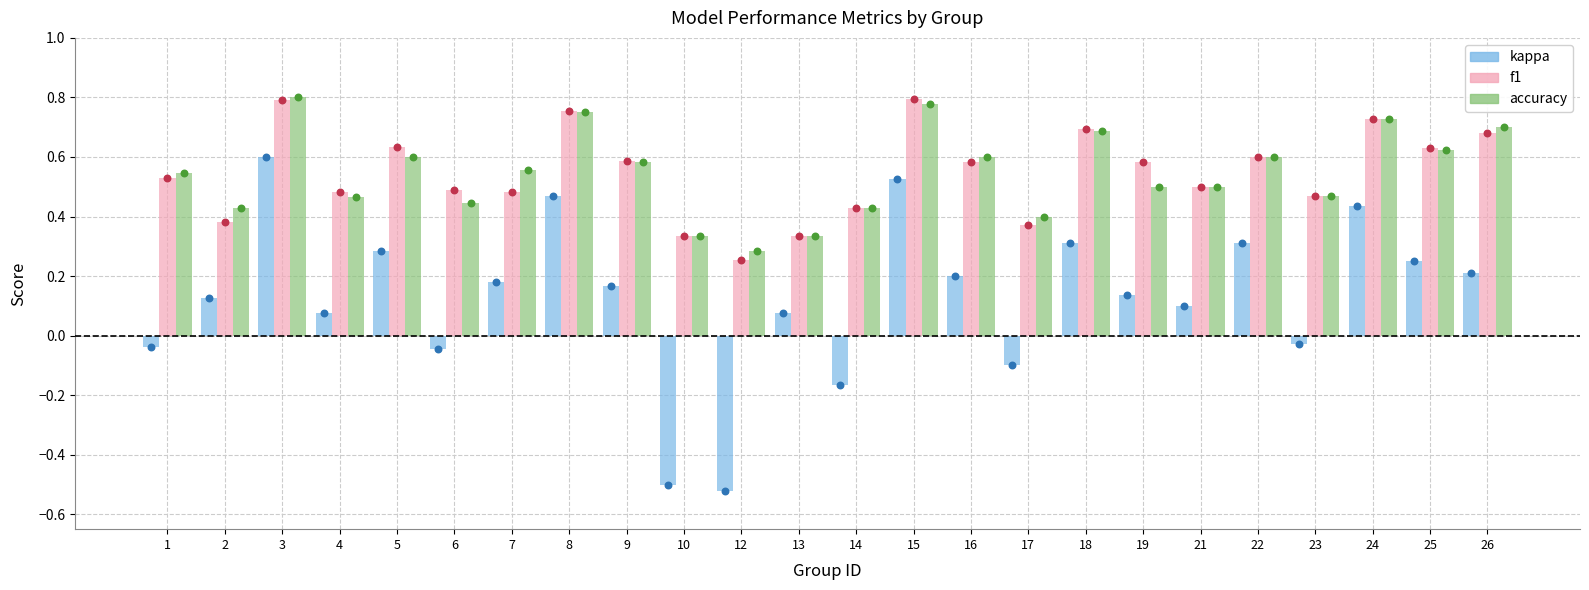

At which category is the sum across all series the highest?

3